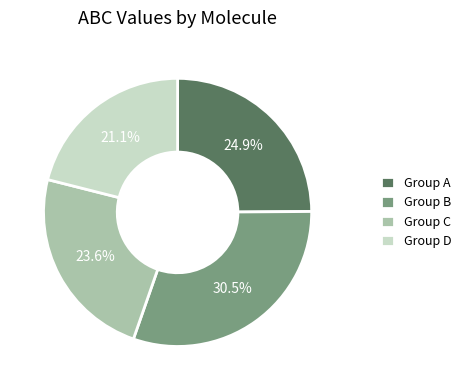

Does any single category account for the majority?

No